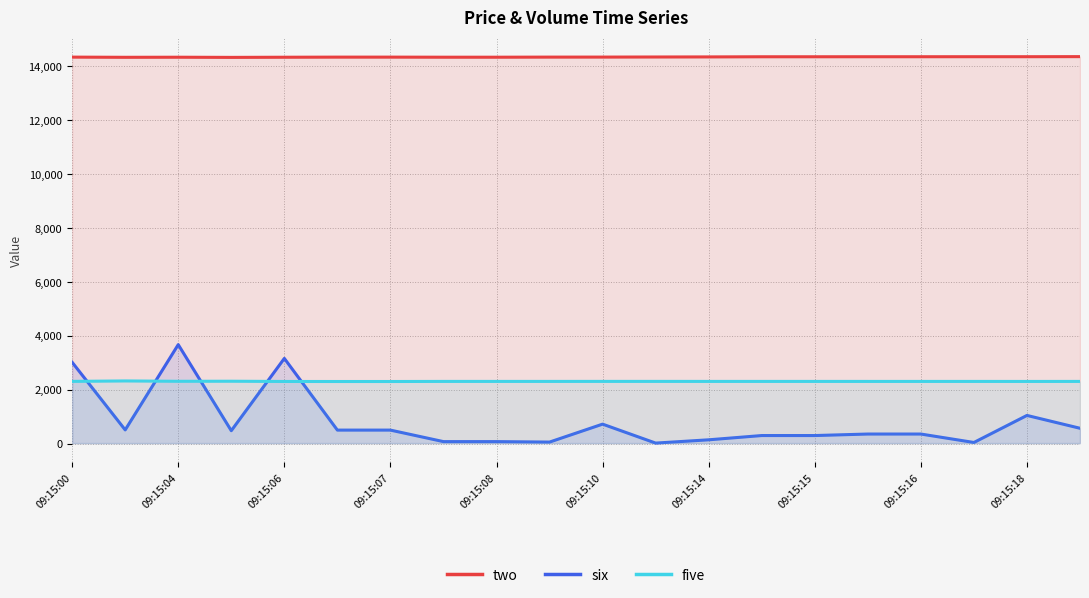

Which series has the widest spread of values?

six